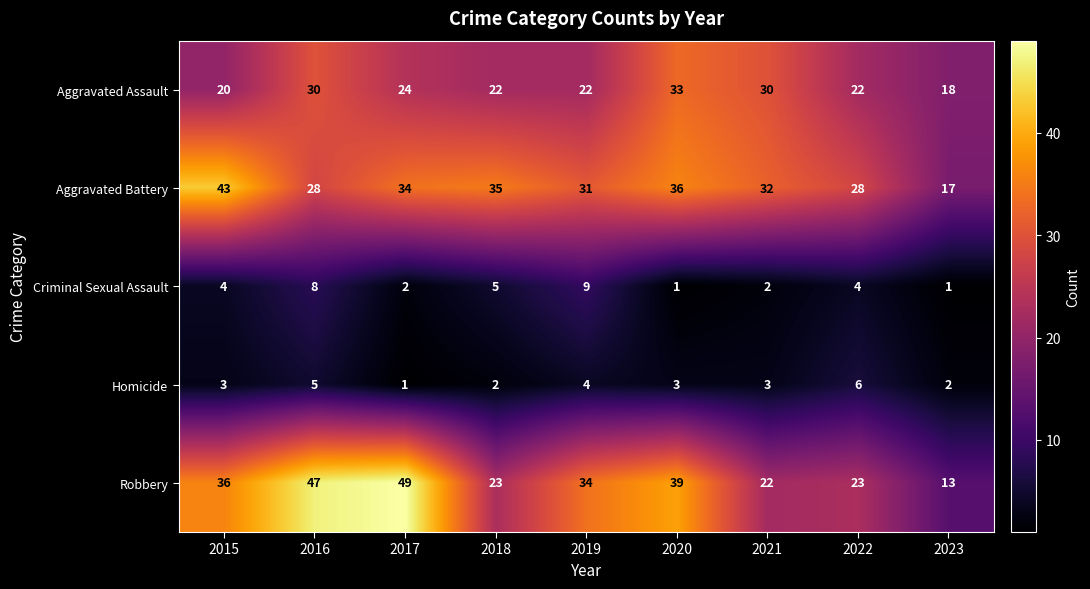

At which label is Robbery closest to 31?

2019